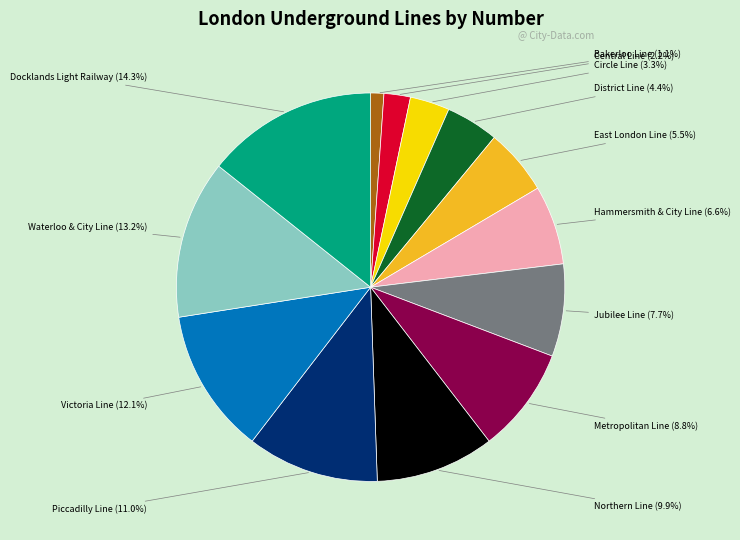

What is the ratio of the value at Piccadilly Line to the value at Docklands Light Railway?

0.8